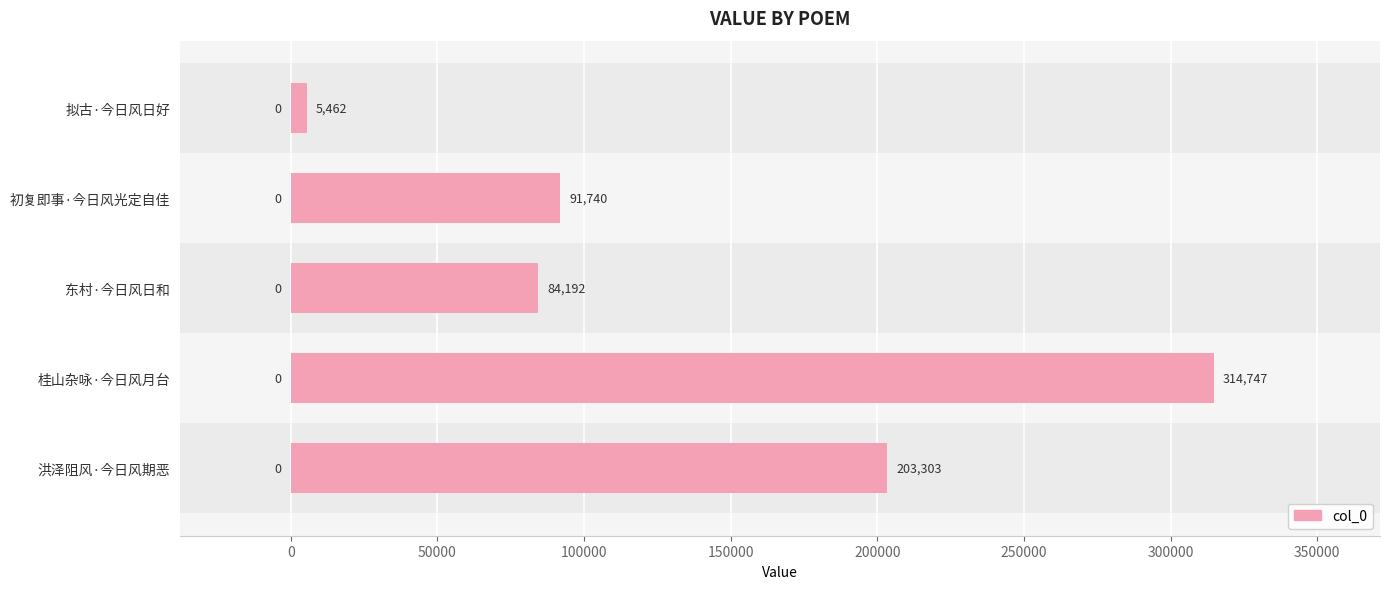

What is the label of the 1st bar from the bottom?

洪泽阻风·今日风期恶